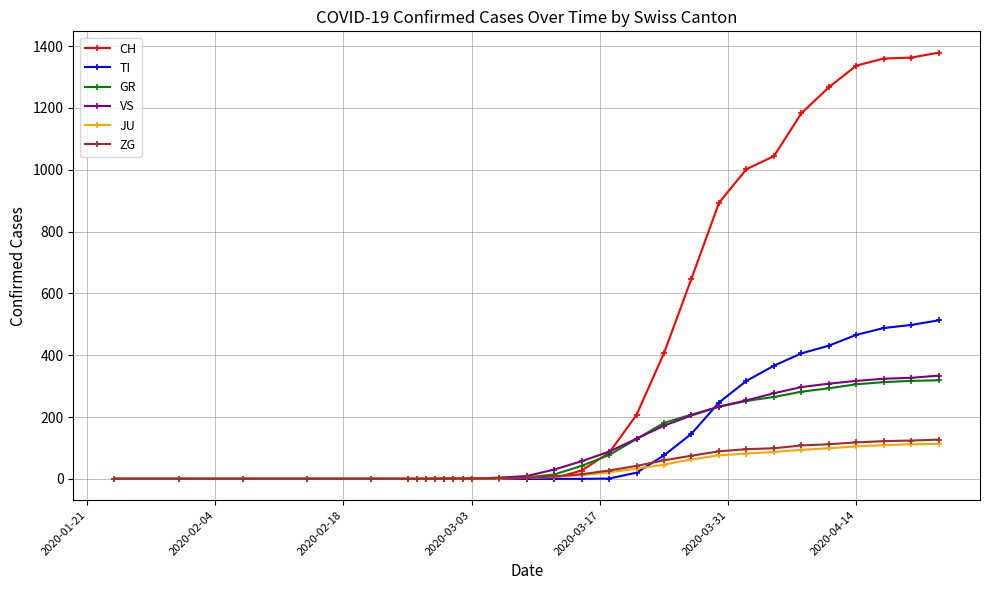

Which series has the largest total across all categories?

CH